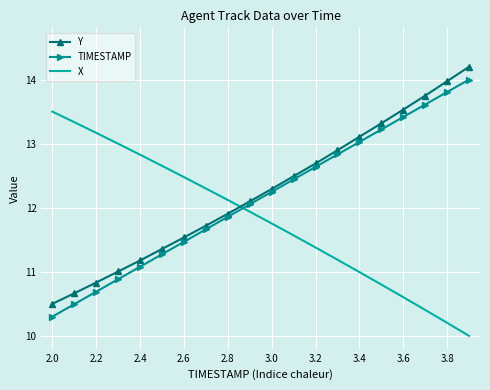

True or false: X and TIMESTAMP intersect in this chart.

True